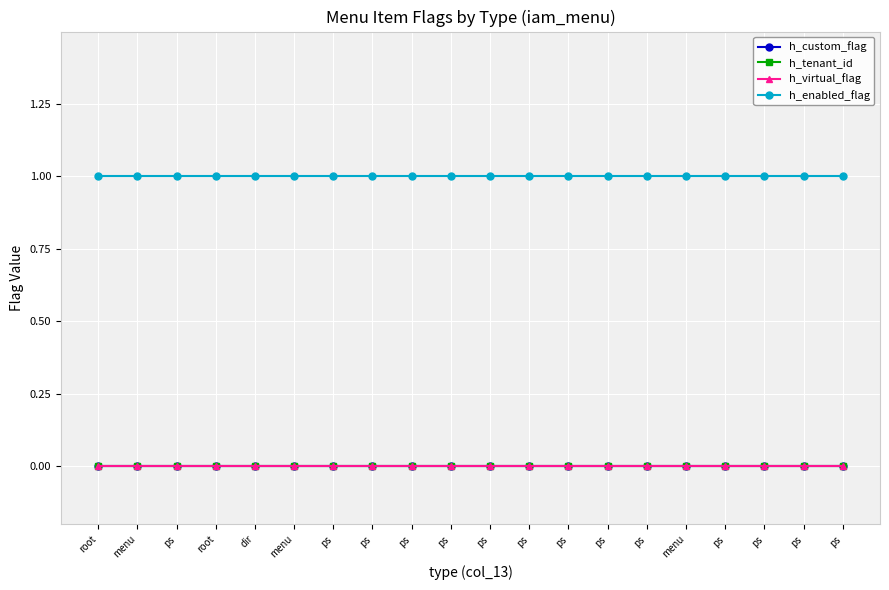

At which category does the chart reach its peak across all series?

root